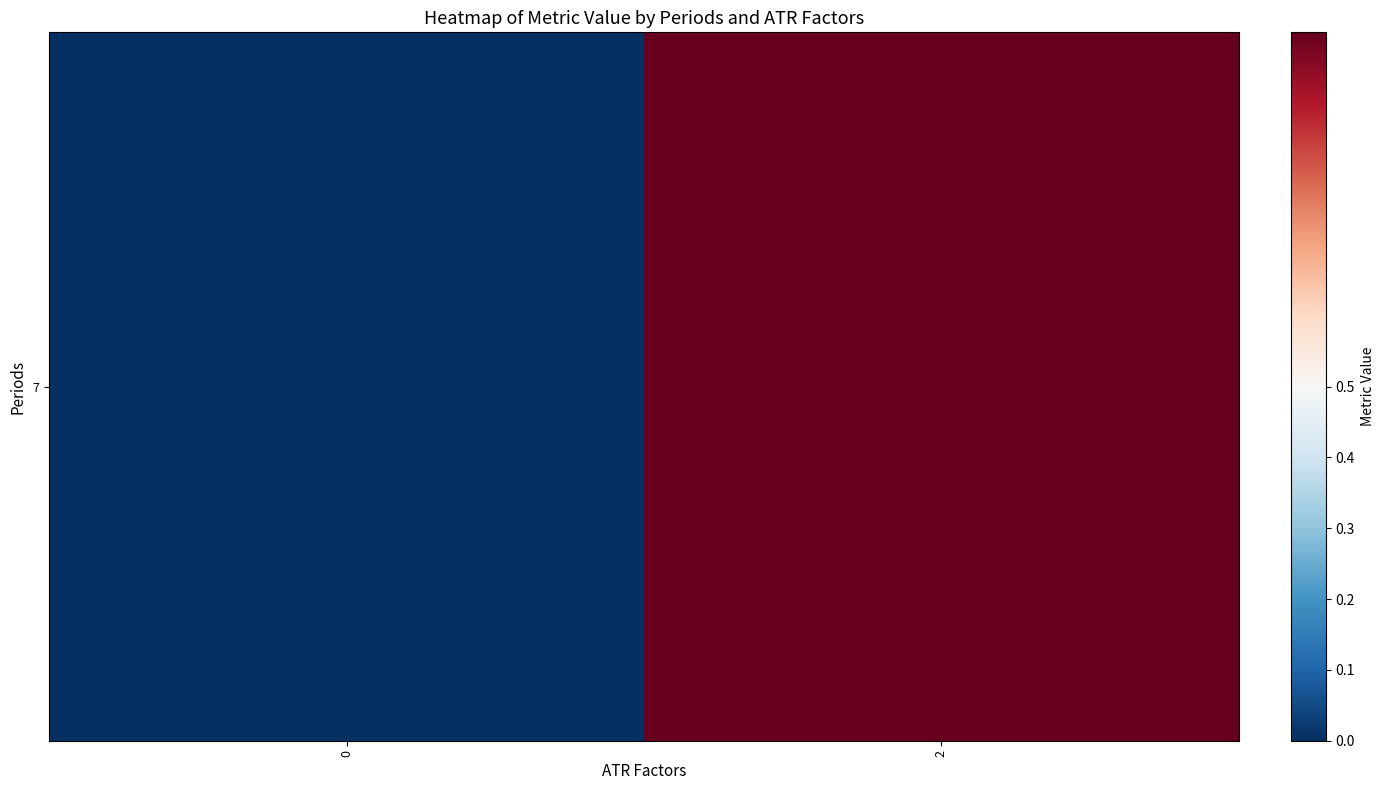

Which has a higher value, 0 or 2?

2